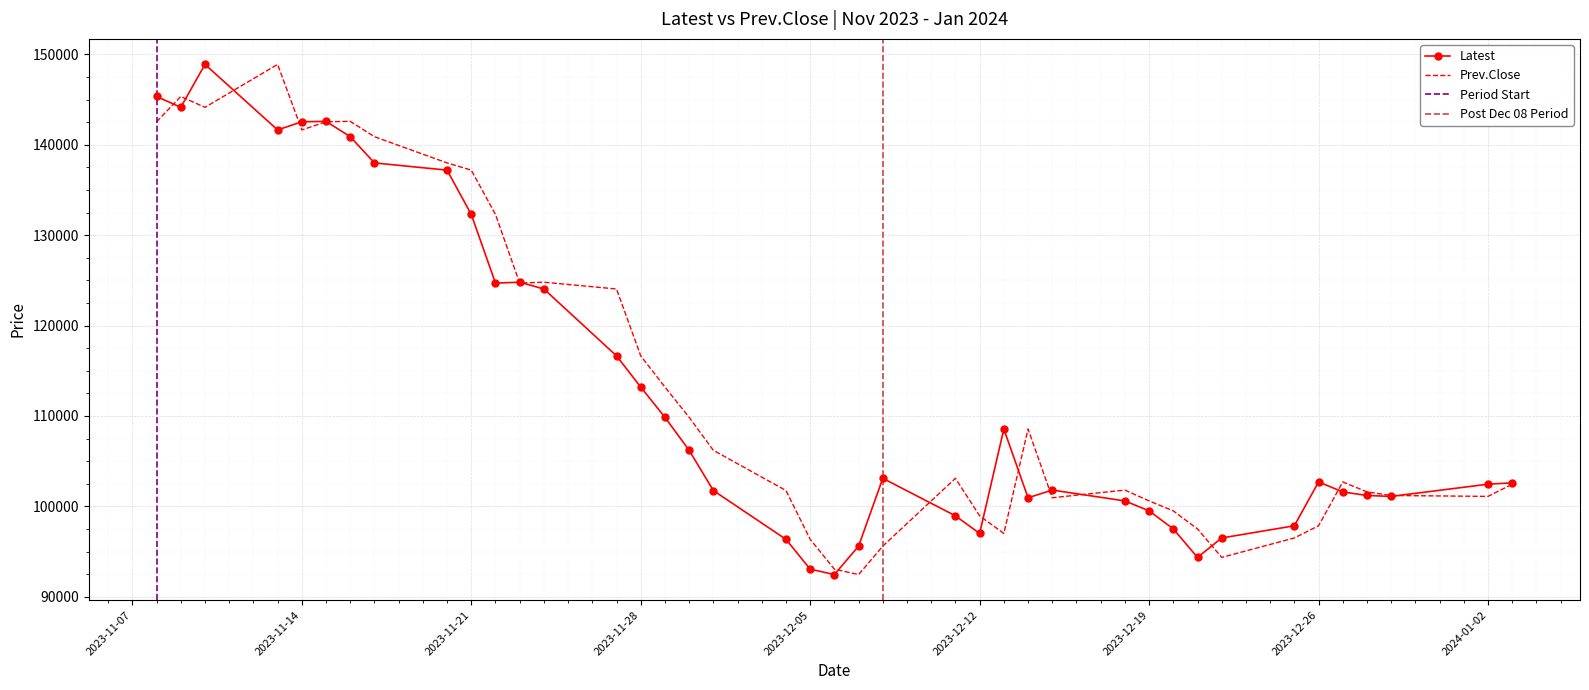

What is the label of the 8th point from the left?

Nov 17